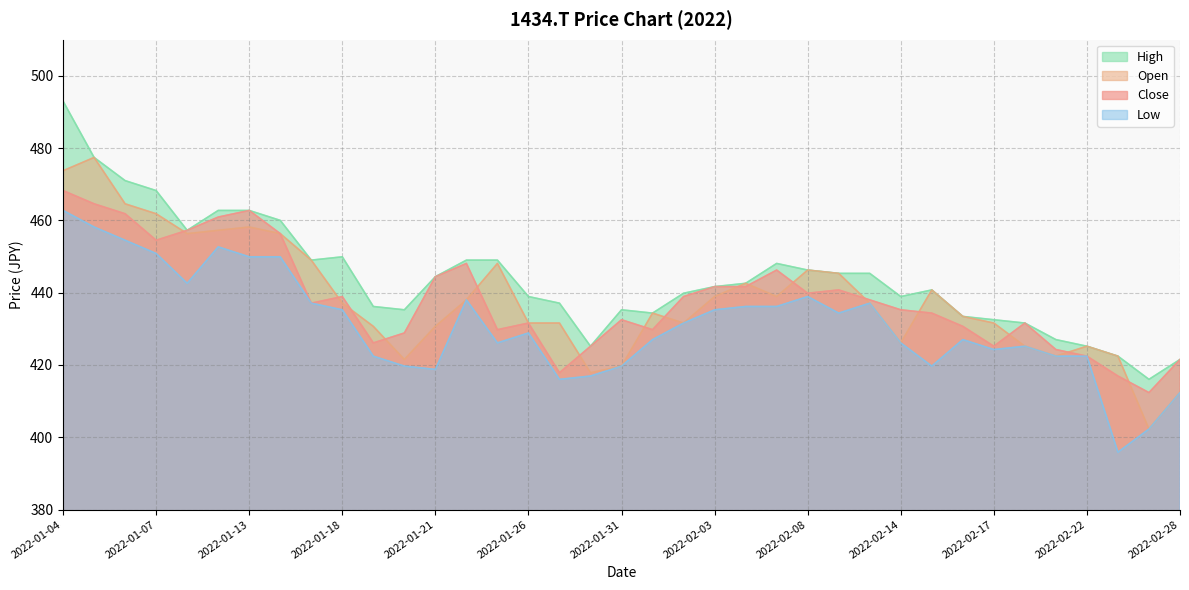

How many interior local peaks does the High series have?

6